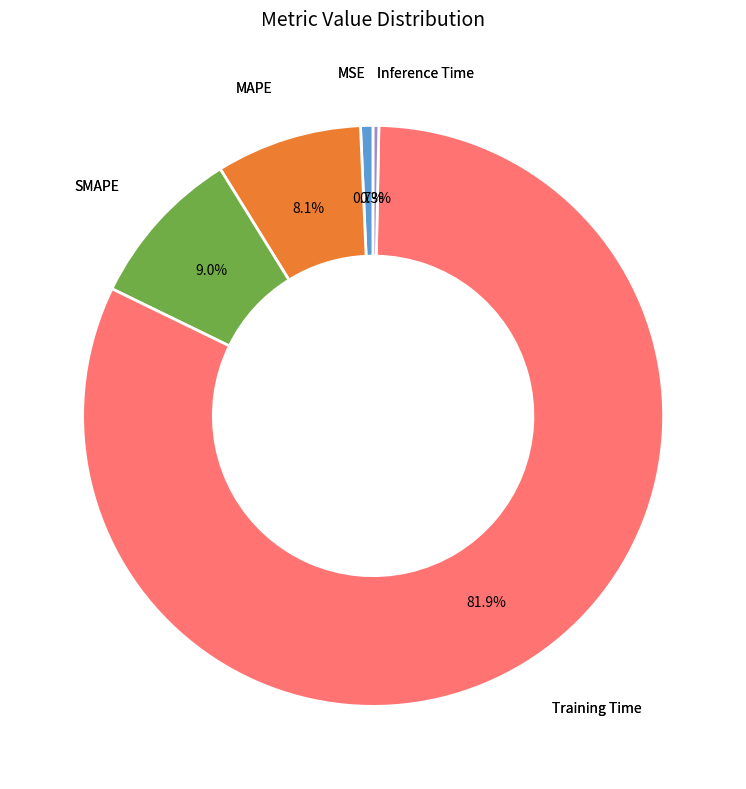

Does any single category account for the majority?

Yes